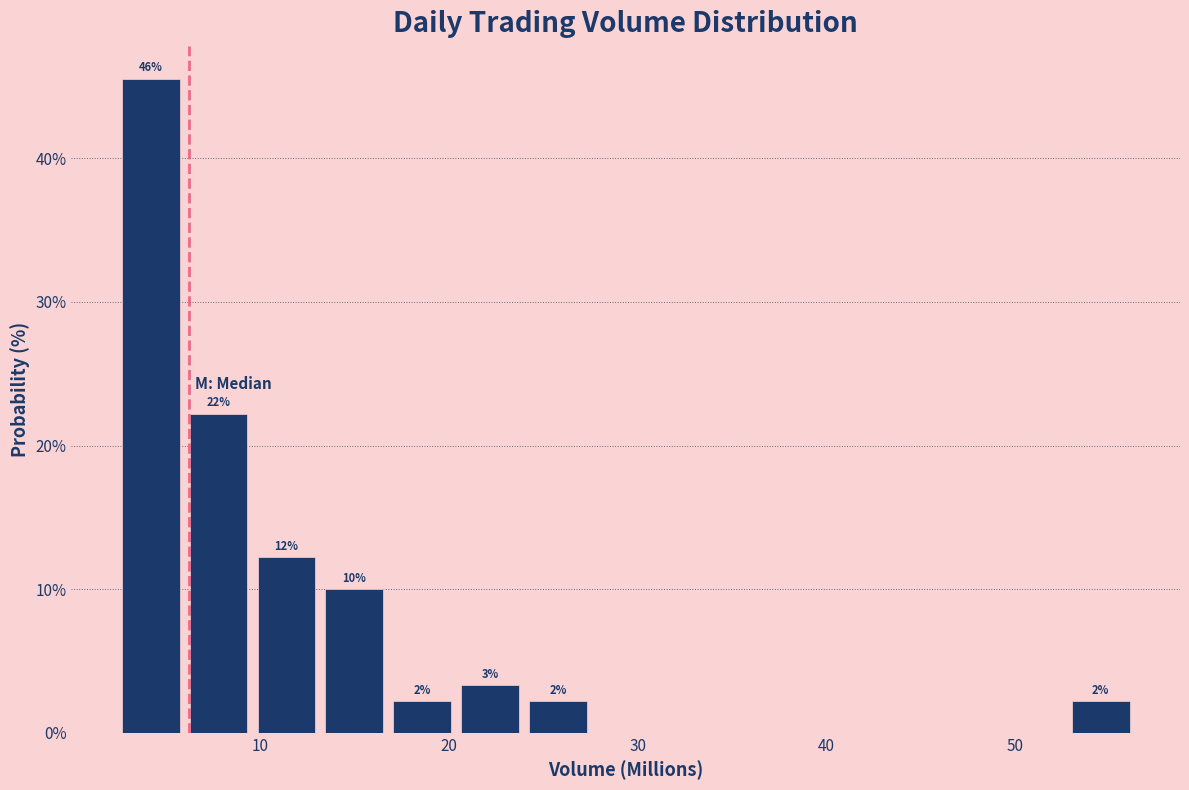

Read against the x-axis, roughly where is the centre of the tallest bar?

4